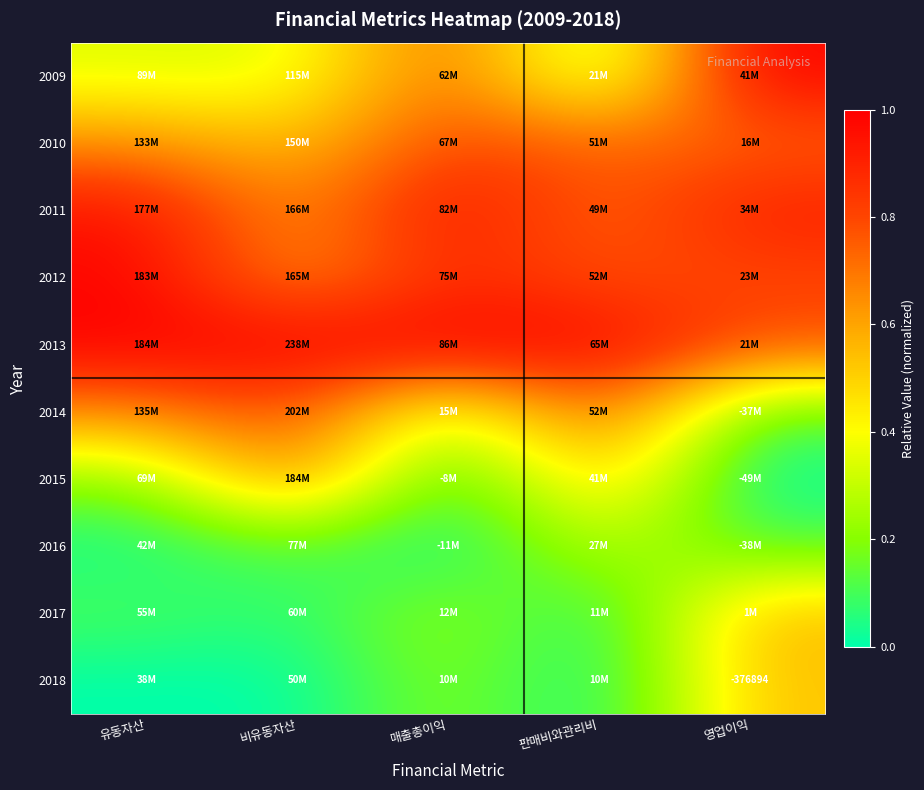

Which series has the widest spread of values?

2009